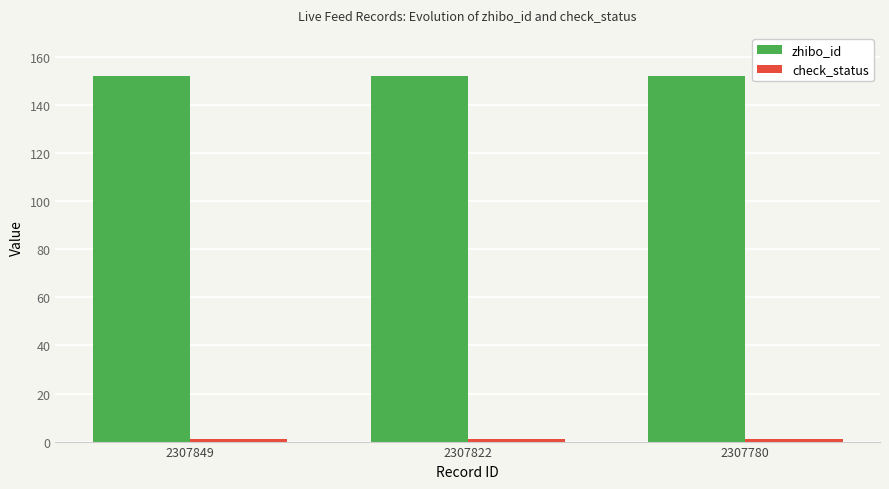

The value of zhibo_id at 2307849 is 152. True or false?

True